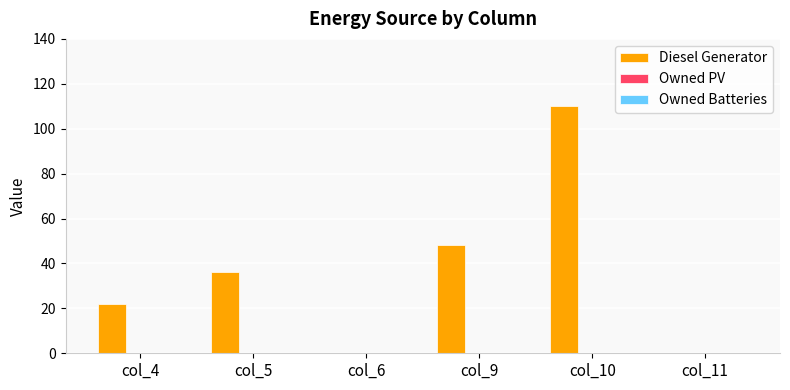

Which category has the highest value across all series?

col_10